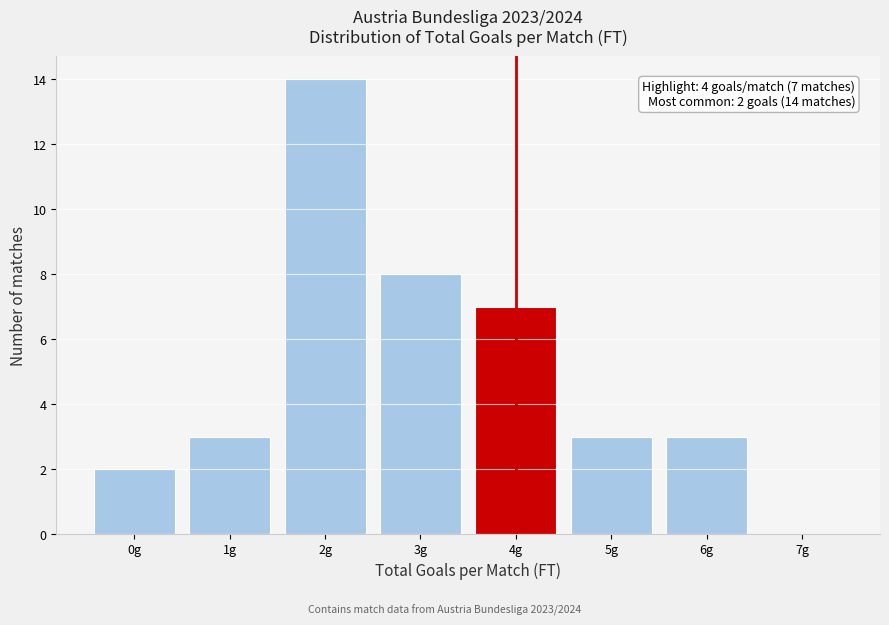

Over which range of the x-axis is the bar tallest?

1.5 to 2.5